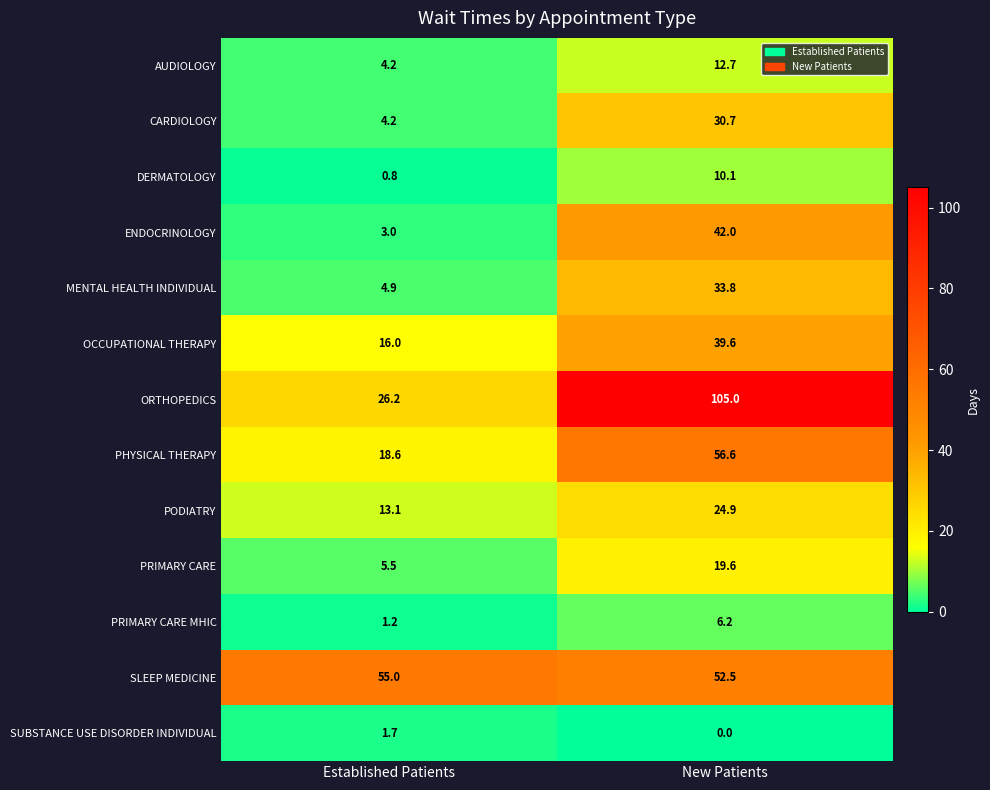

Is the value of ORTHOPEDICS at Established Patients greater than the value of AUDIOLOGY at Established Patients?

Yes